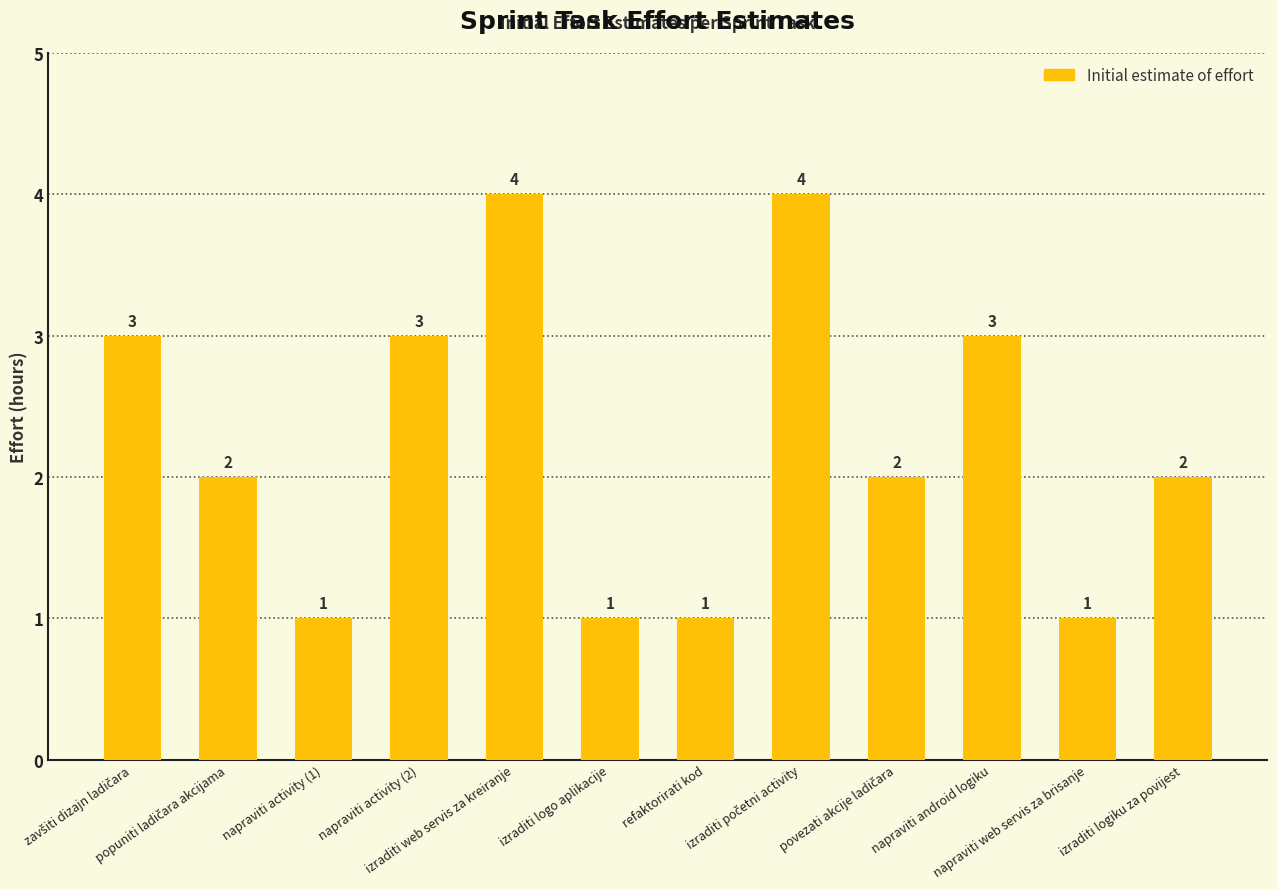

Count the values in the range 1 to 3.

10